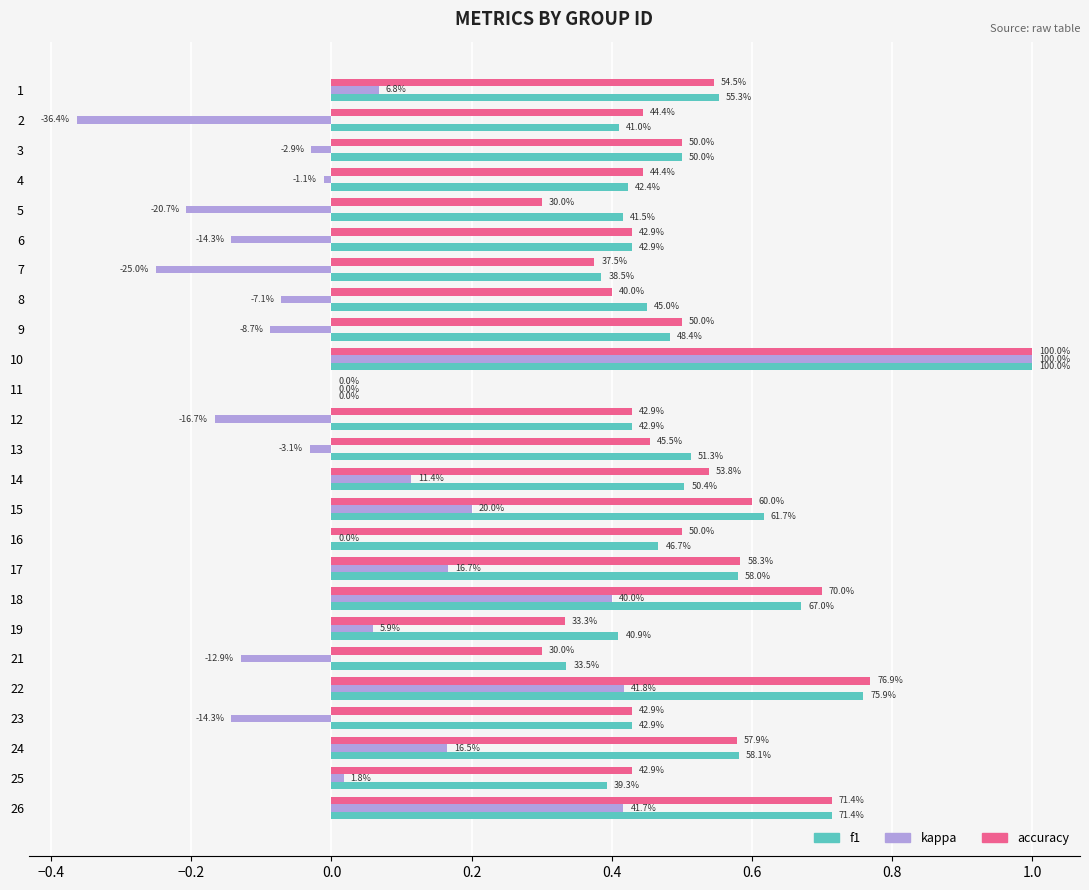

What are all the series names shown in the legend?

f1, kappa, accuracy